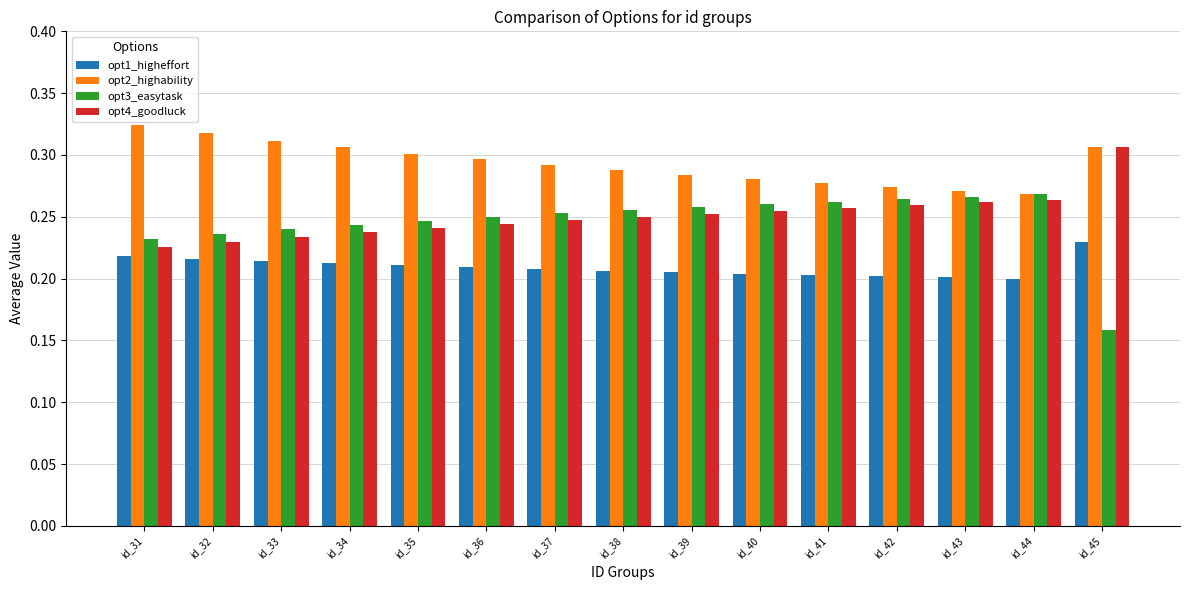

How many groups of bars are there?

15